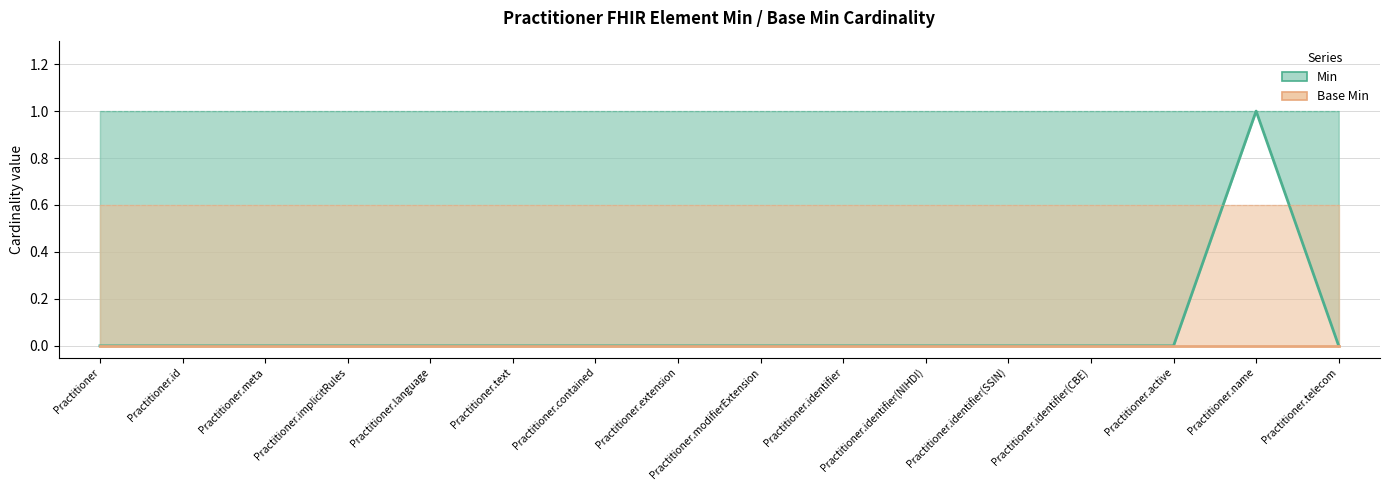

At which category does Min reach its first local peak?

Practitioner.name